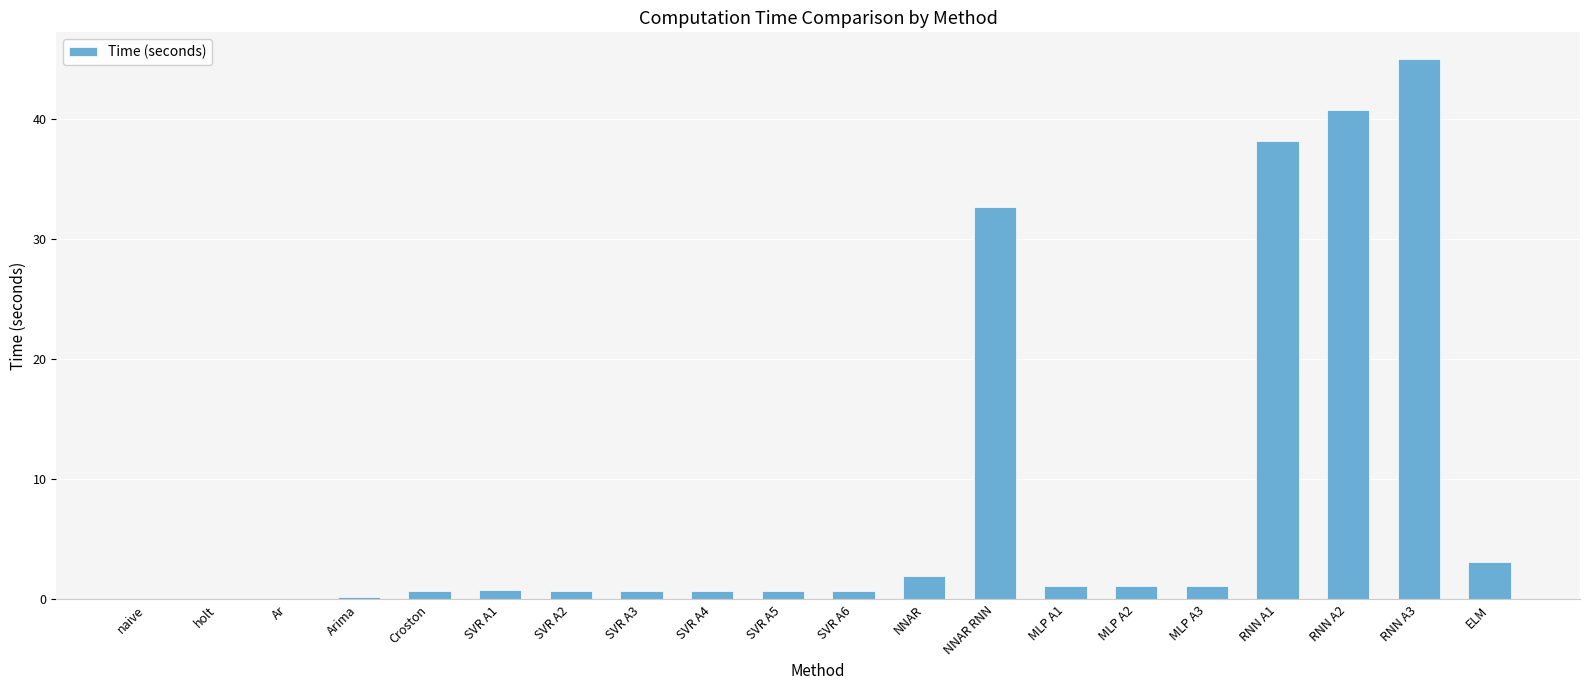

Where is the data nearest to the value 22?

NNAR RNN